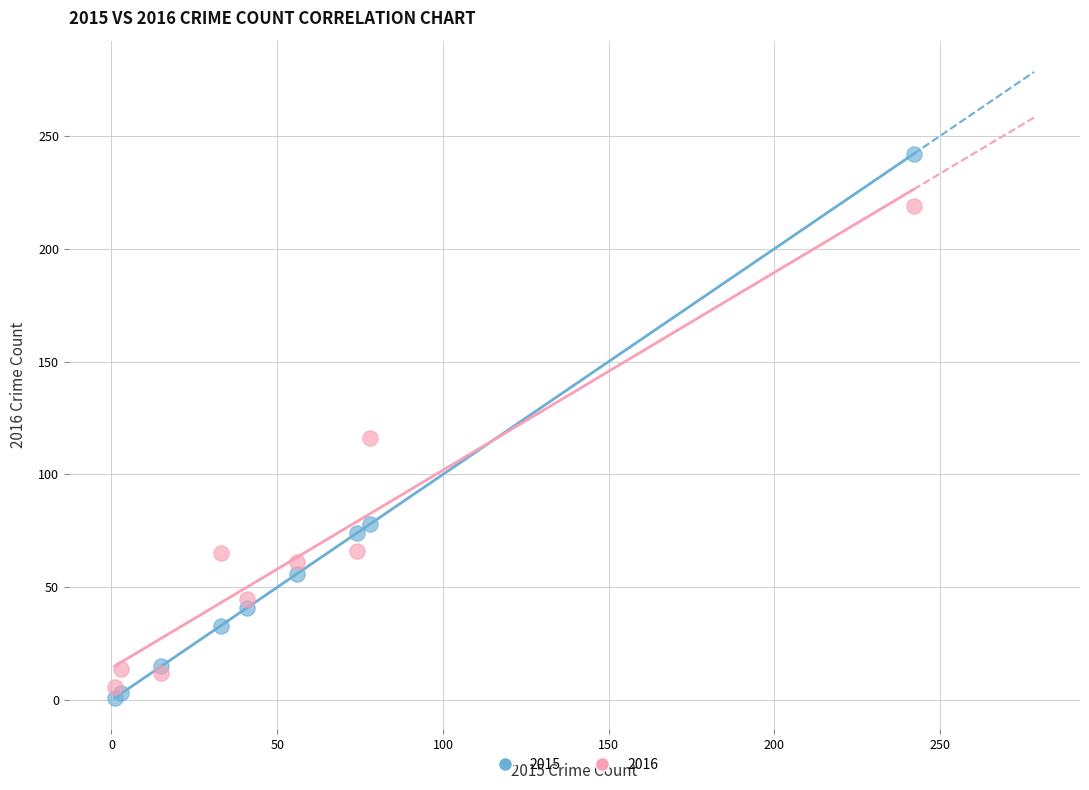

What are all the series names shown in the legend?

2015, 2016